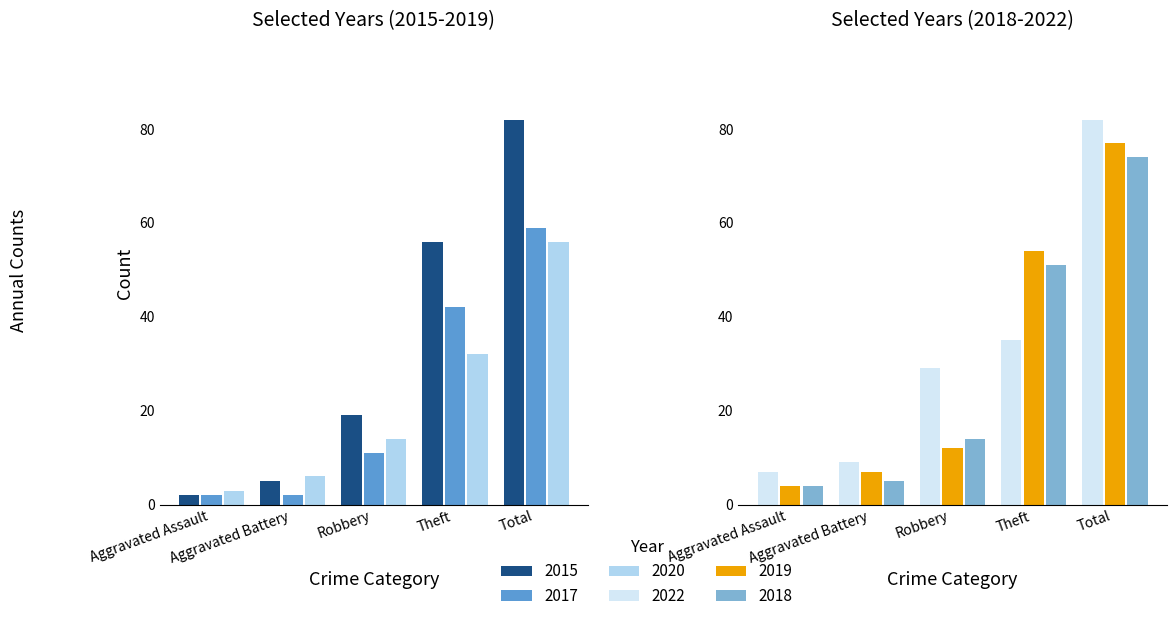

Is it true that 2022 equals 29 at Robbery?

True